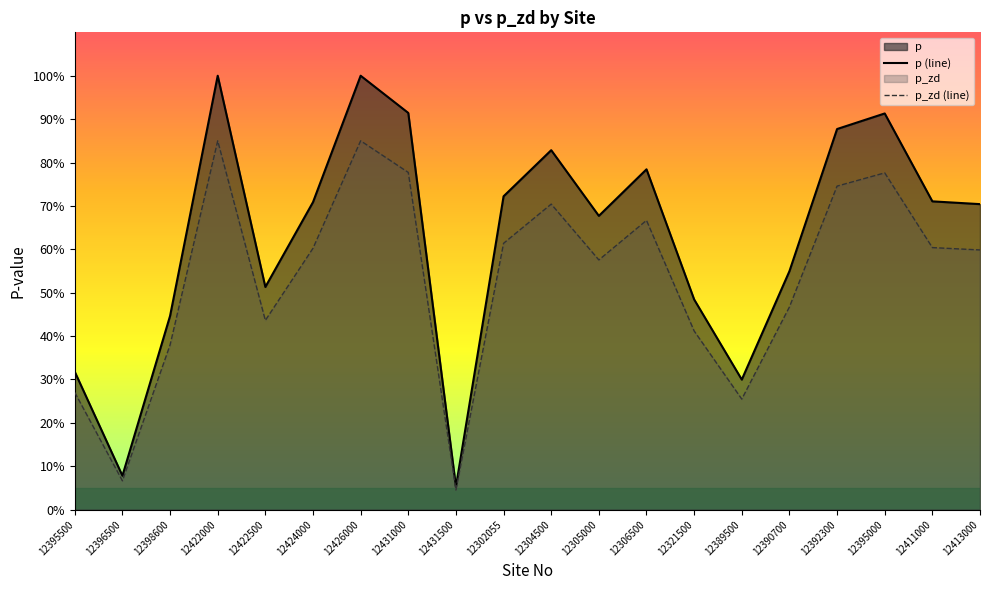

True or false: p_zd and p cross at least once.

False